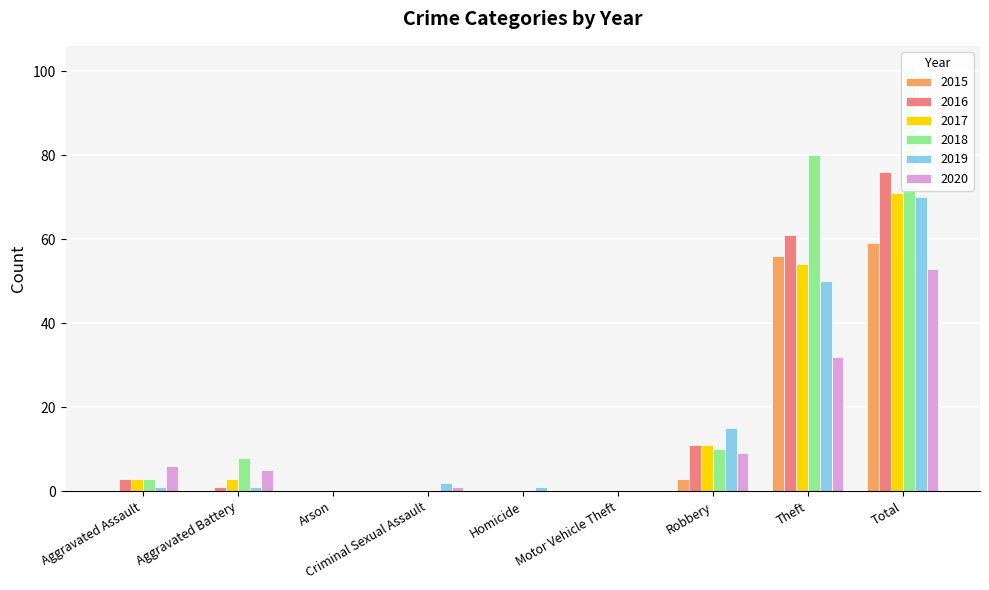

The value of 2015 at Arson is 0. True or false?

True